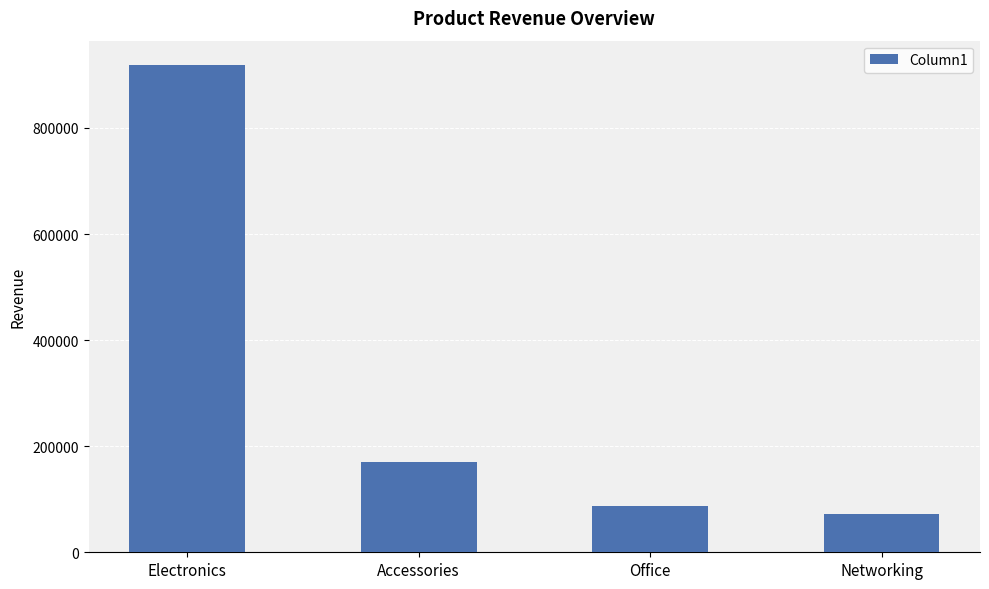

At which category does the chart reach its minimum across all series?

Networking